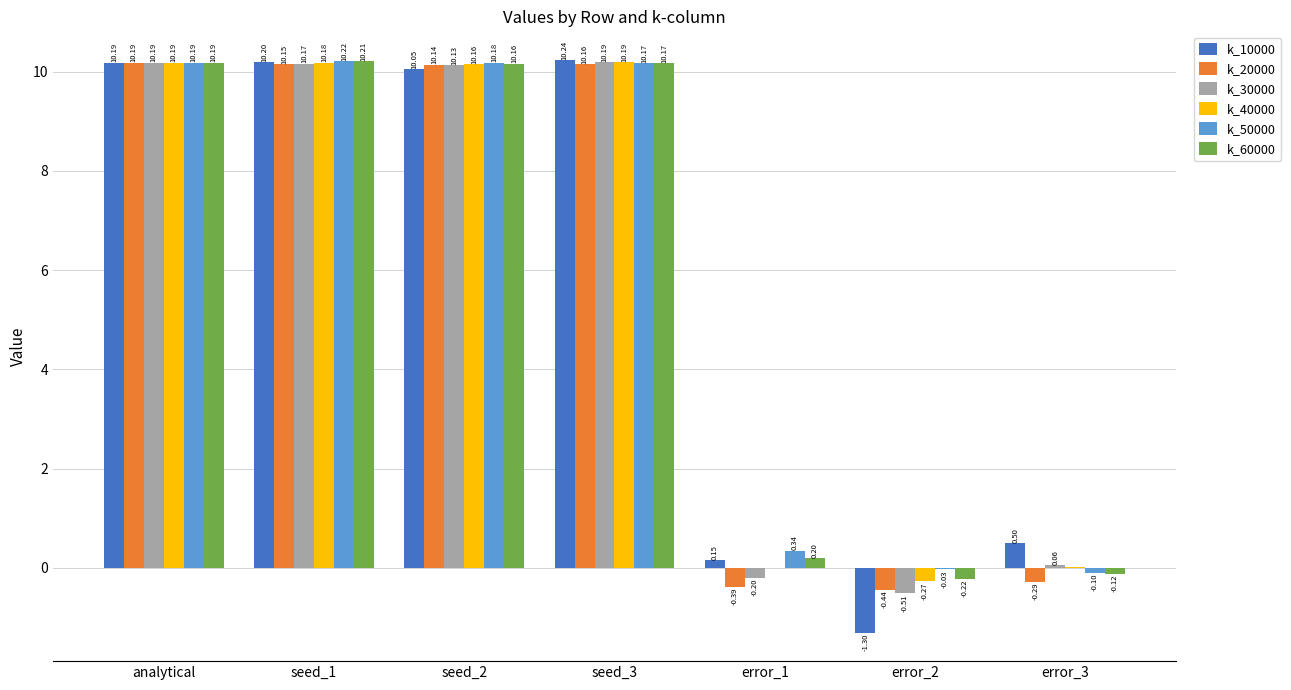

Which series changed the most between seed_3 and error_2?

k_10000